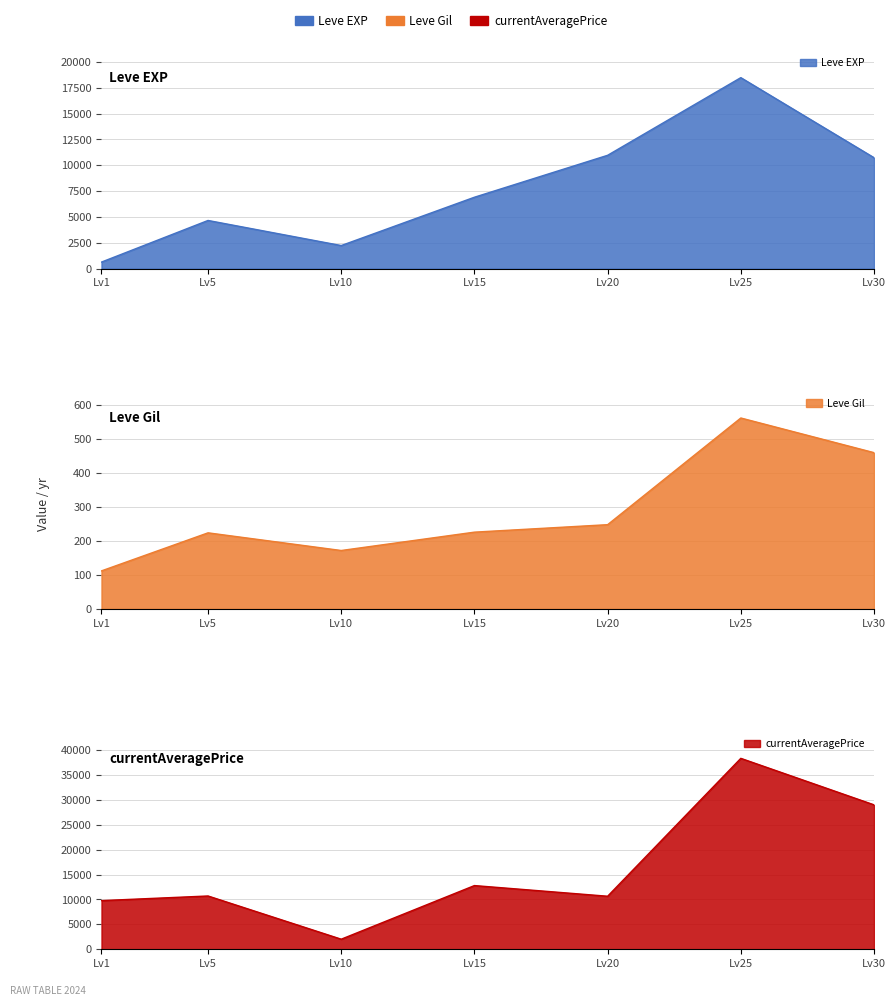

Which series has the largest range (max minus min)?

currentAveragePrice